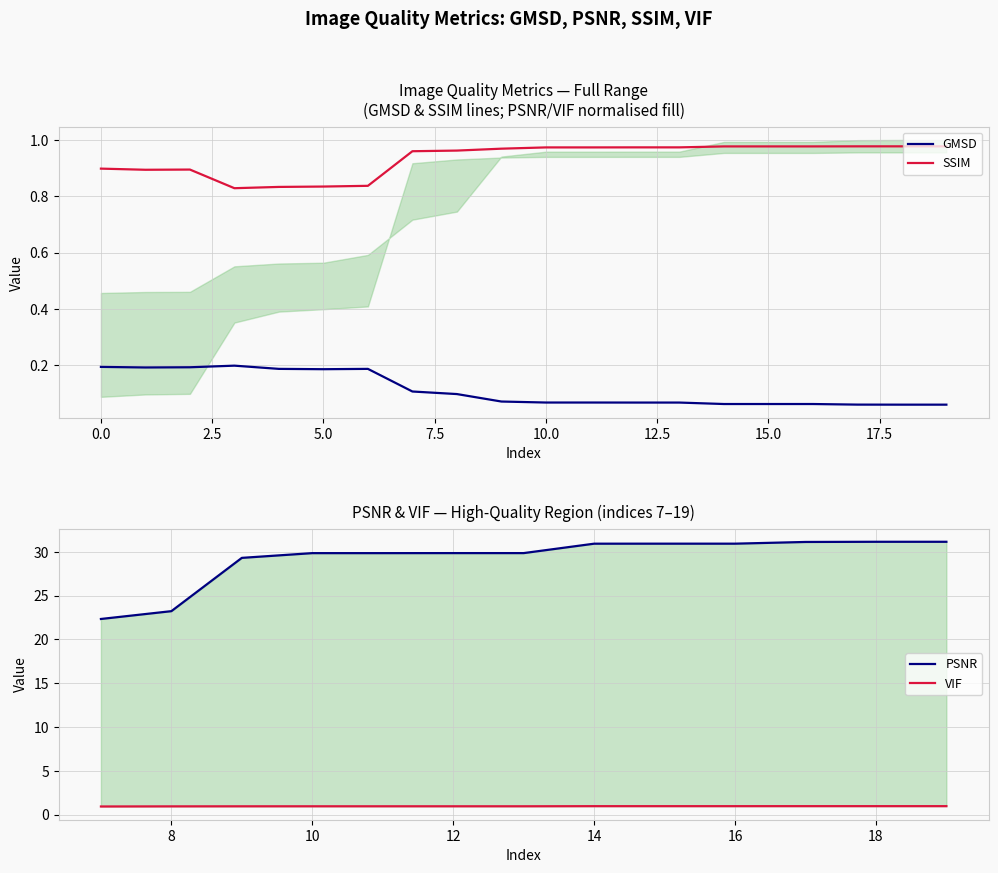

Rank the series by their average value, from lowest to highest.

GMSD, SSIM